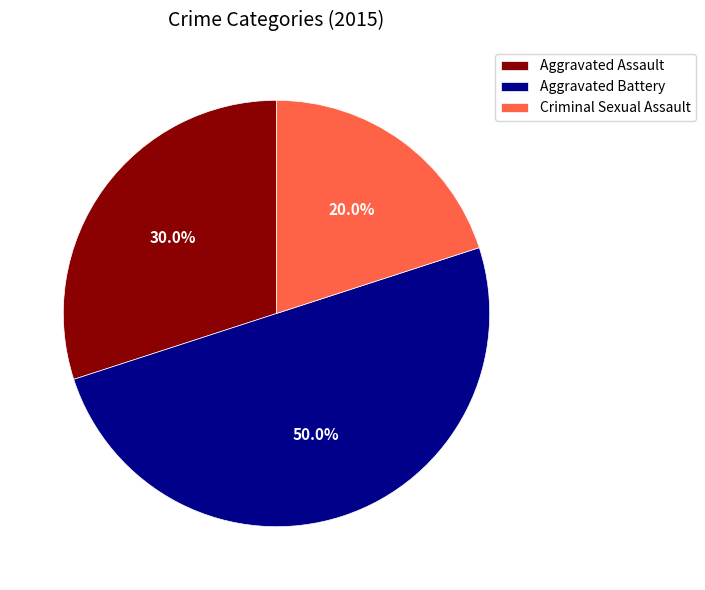

Approximately how many times larger is the value at Criminal Sexual Assault compared to Aggravated Assault?

0.7